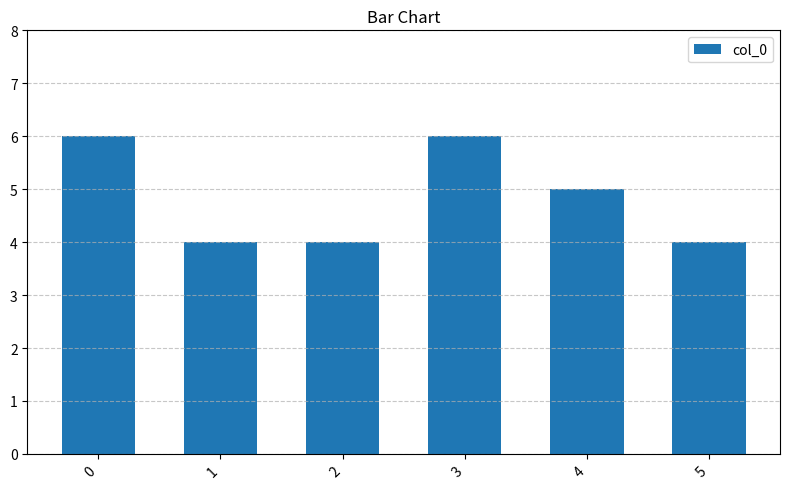

Reading right to left, extract all data points from this chart.

4	5	6	4	4	6